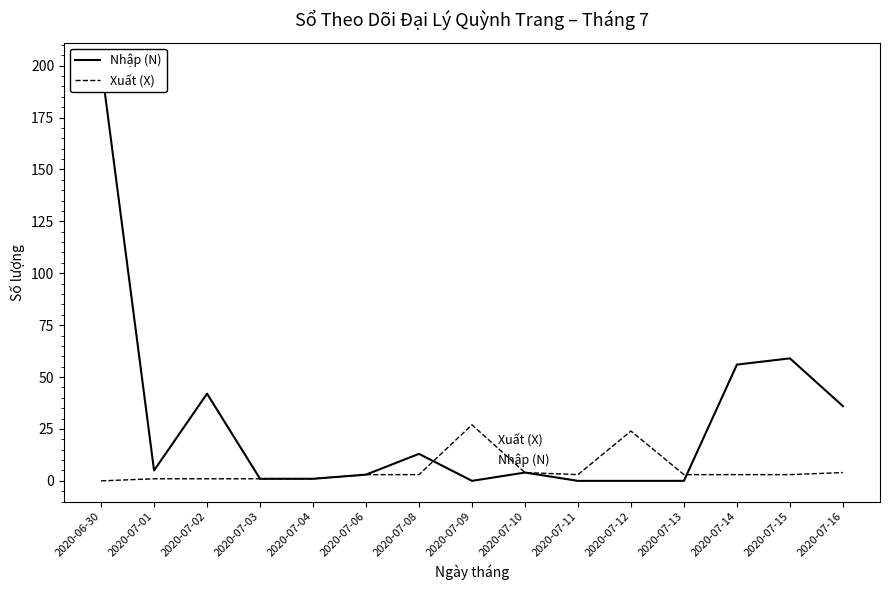

How many interior local peaks does the Xuất (X) series have?

2